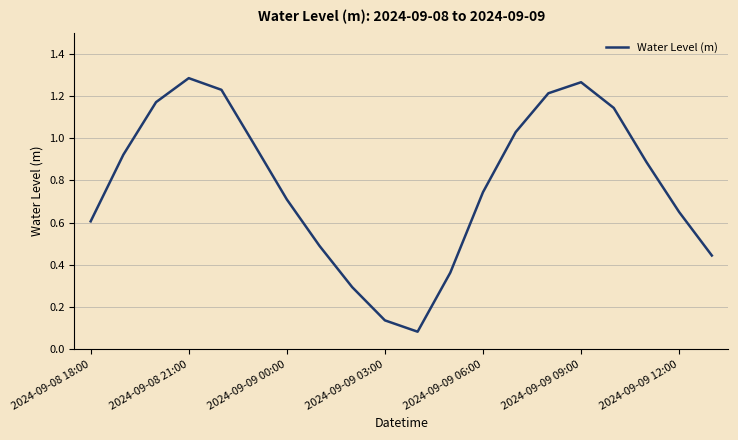

What is the sum of all values?

15.6